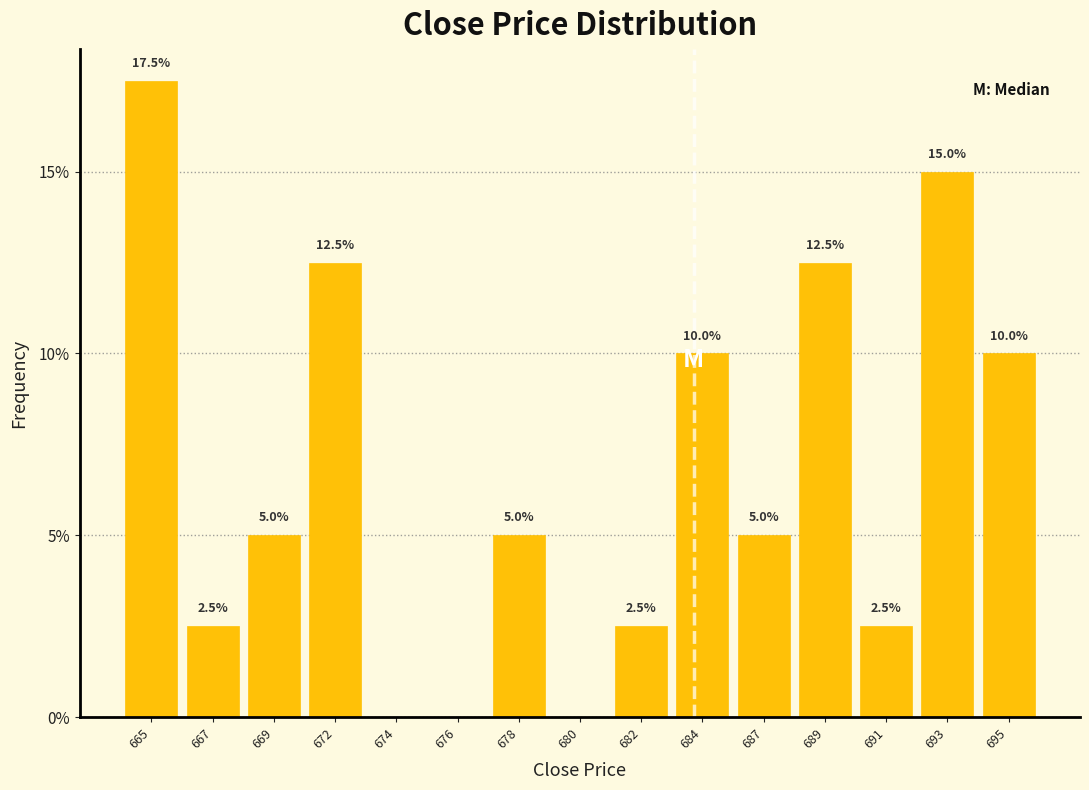

Reading left to right, what are all the values shown in this chart?

665=17.5	667=2.5	669=5.0	672=12.5	674=0.0	676=0.0	678=5.0	680=0.0	682=2.5	684=10.0	687=5.0	689=12.5	691=2.5	693=15.0	695=10.0